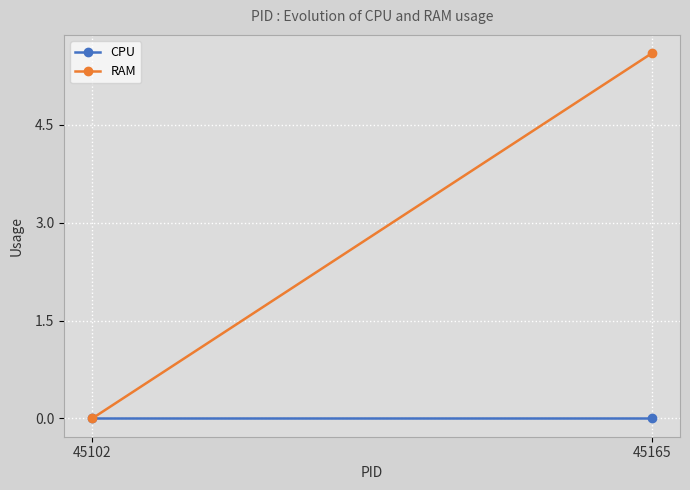

What is the sum of the RAM values at 45165 and 45102?

5.6